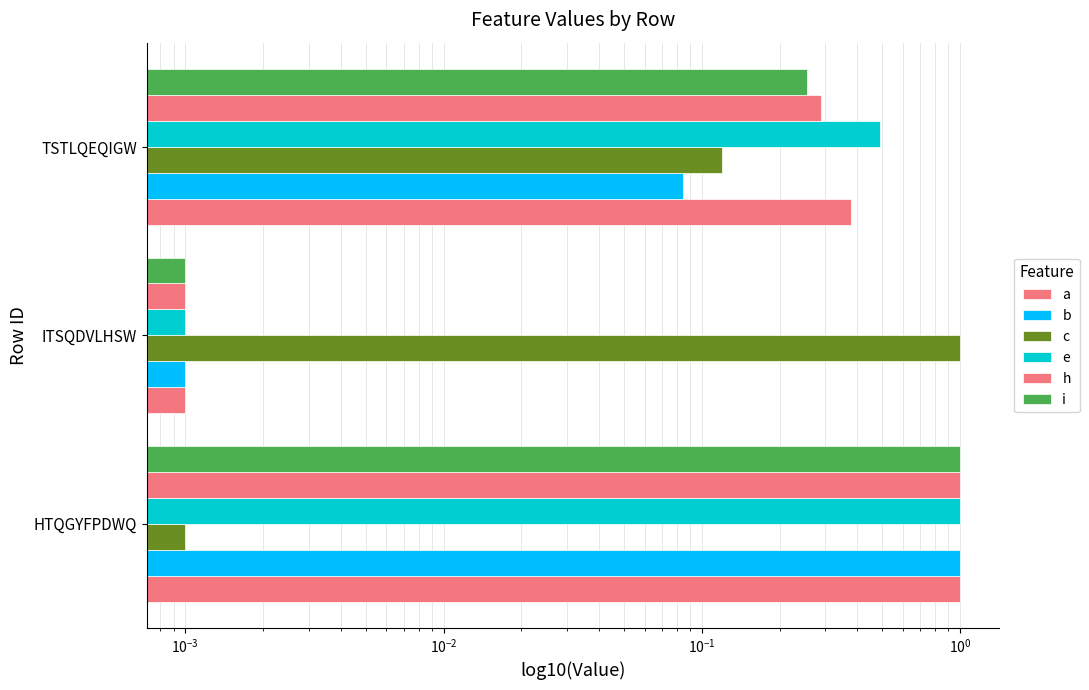

At ITSQDVLHSW, list the series in order from largest to smallest.

c, a, b, e, h, i